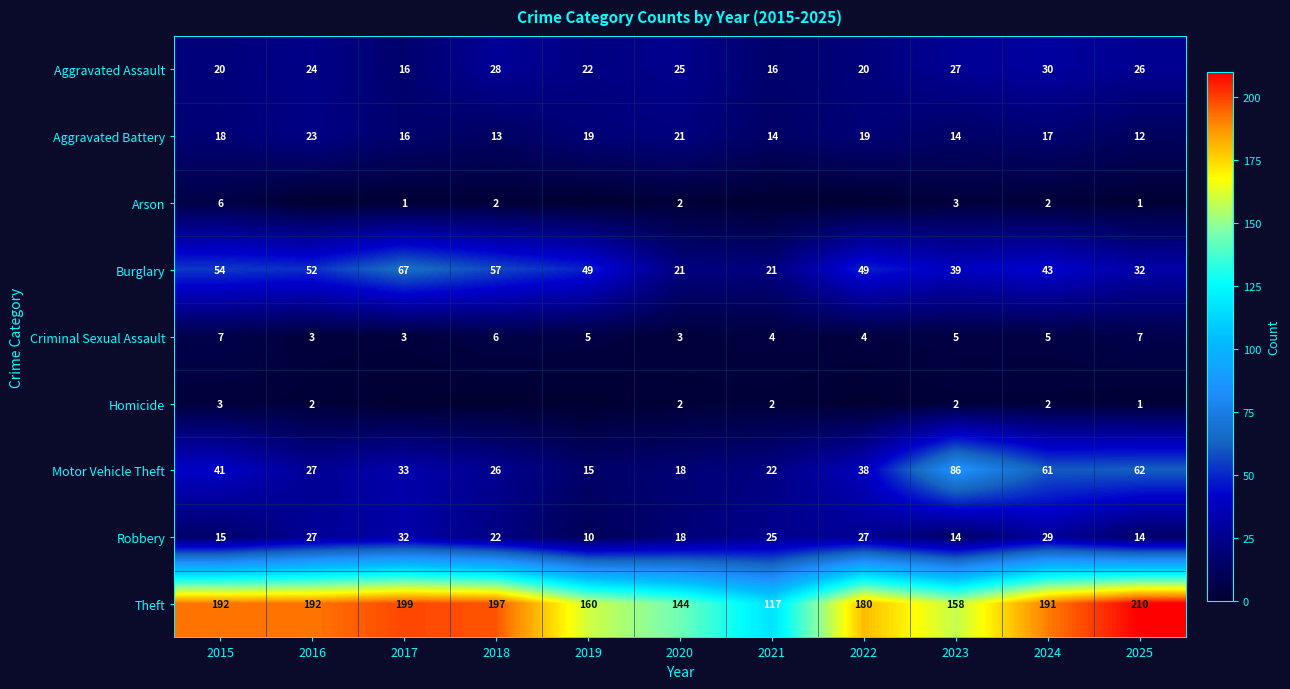

What is the total value across all series at 2018?

351